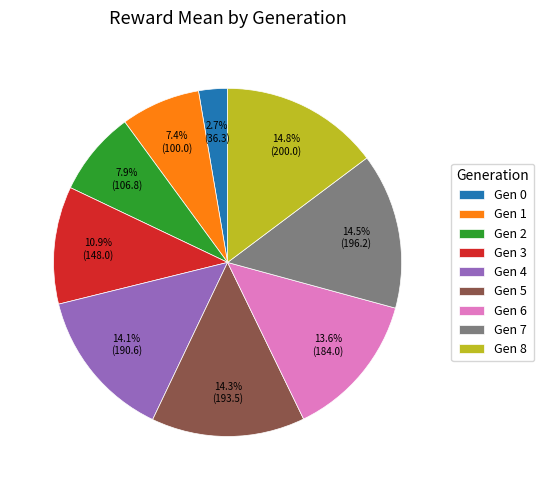

What is the total percentage of Gen 1 and Gen 3?

18.3%